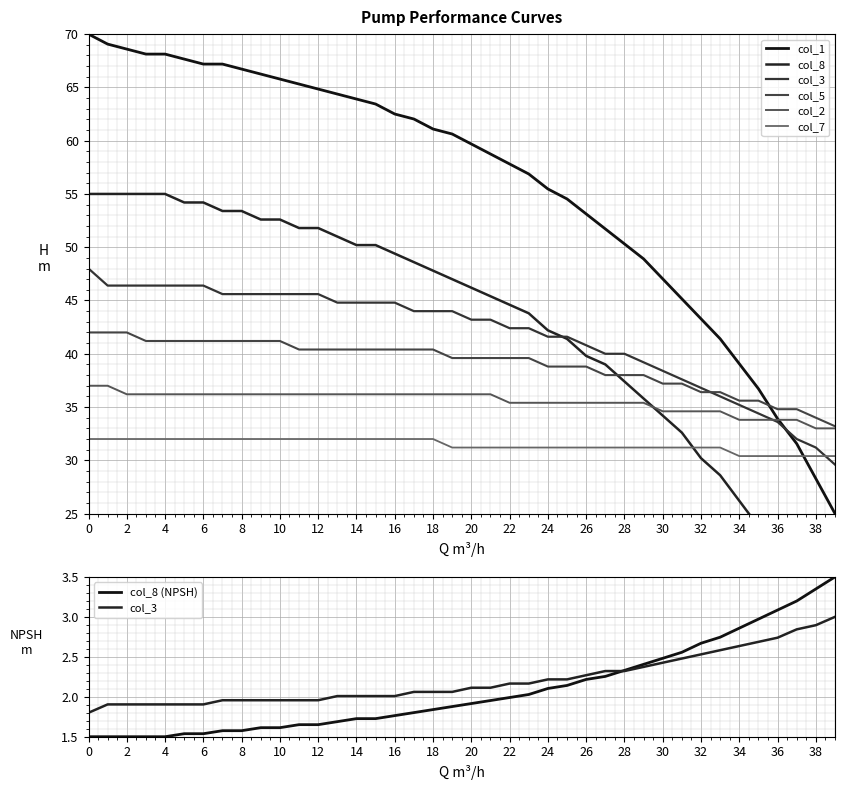

Where do col_2 and col_1 first cross each other?

36 and 37